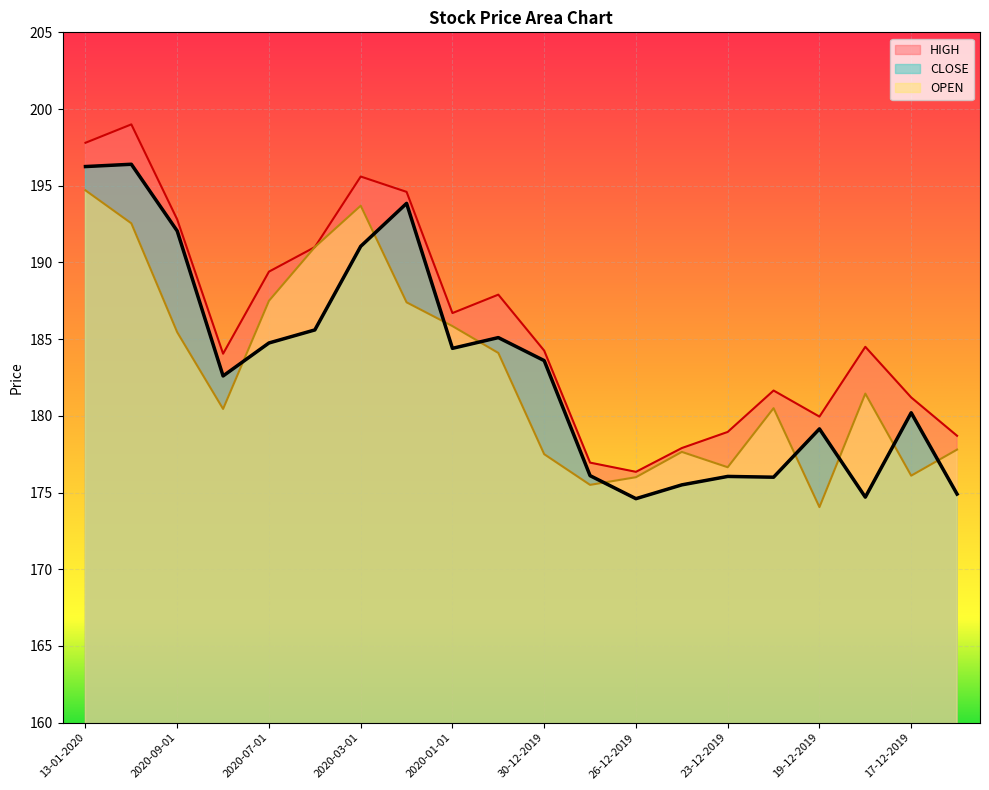

Count the number of data series in this chart.

3